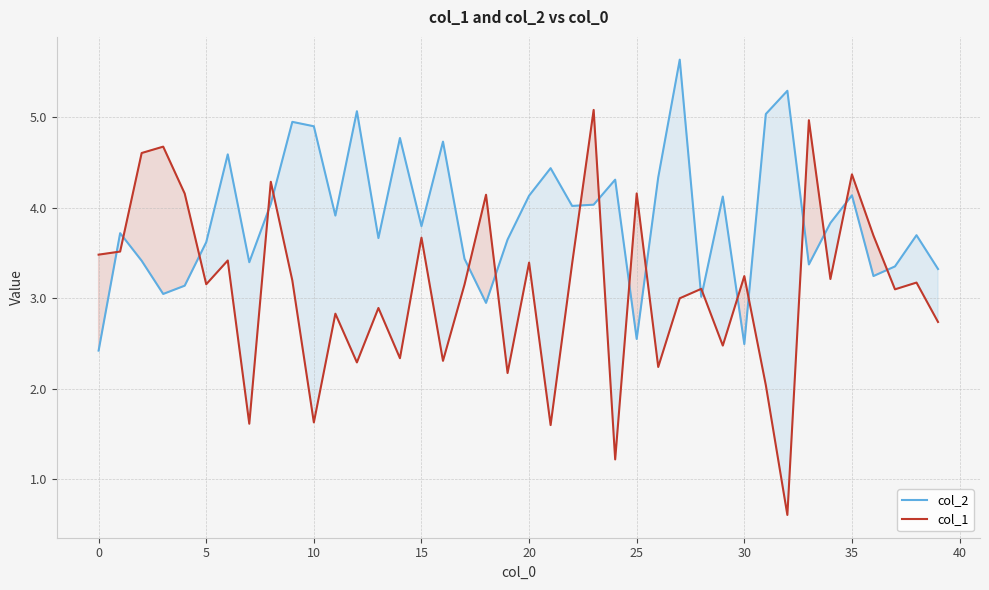

The value of col_2 at 34 is 3.8. True or false?

True